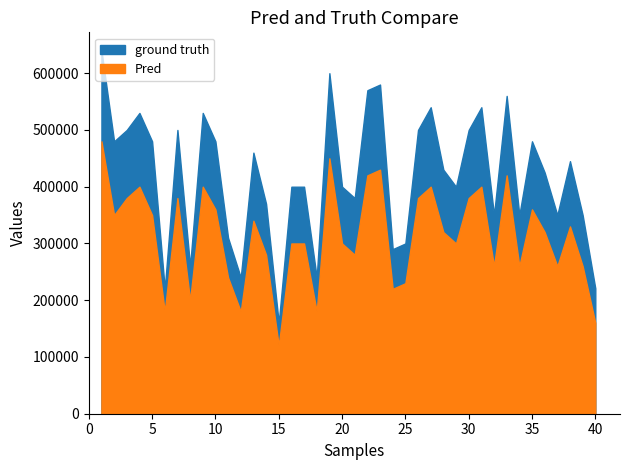

How many interior local valleys does the ground truth series have?

12